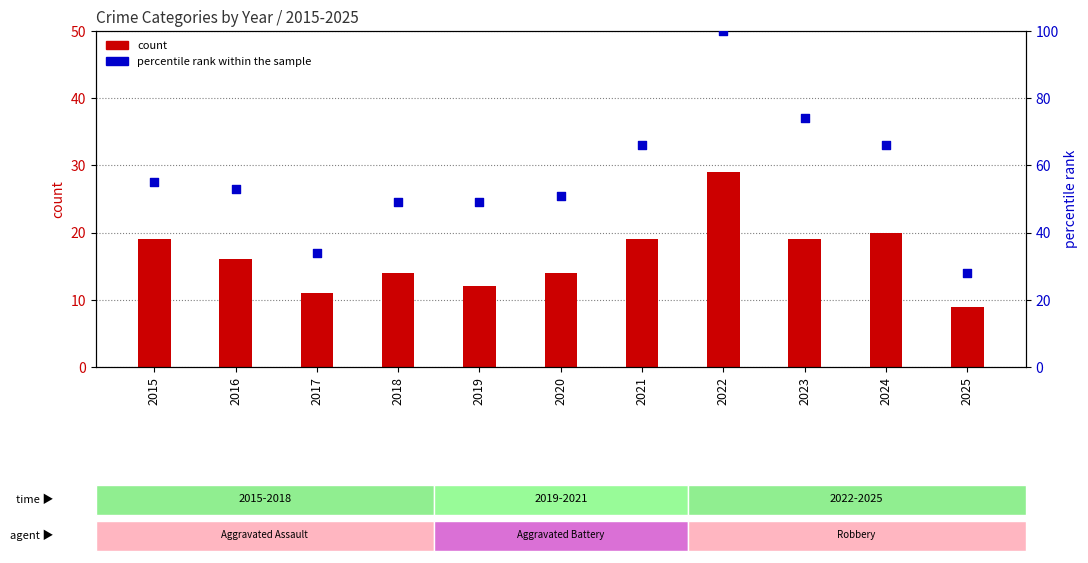

At how many categories does at least one series exceed 46?

9